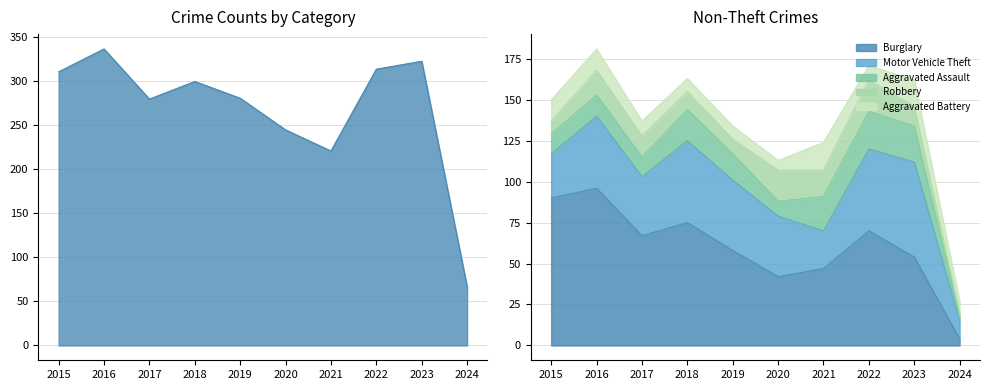

True or false: Robbery and Theft intersect in this chart.

False